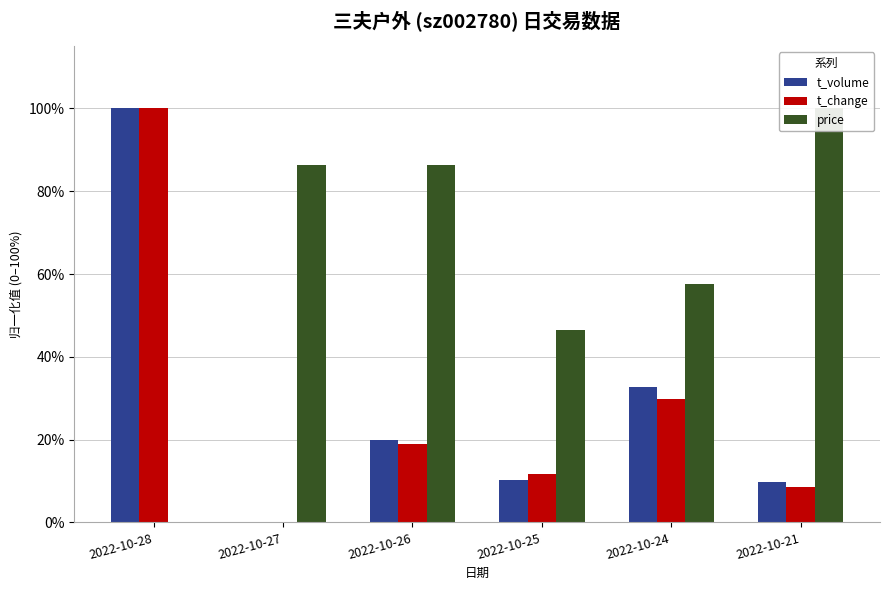

How many data points in t_volume are above 19?

3